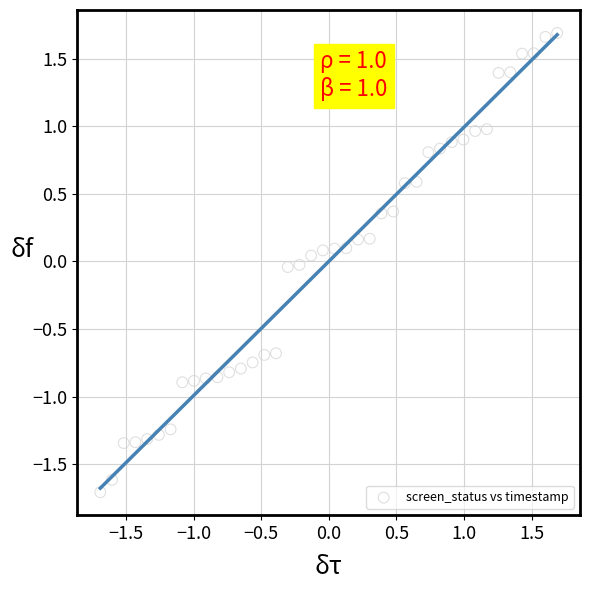

What is the range of Y values (max minus min)?

3.4